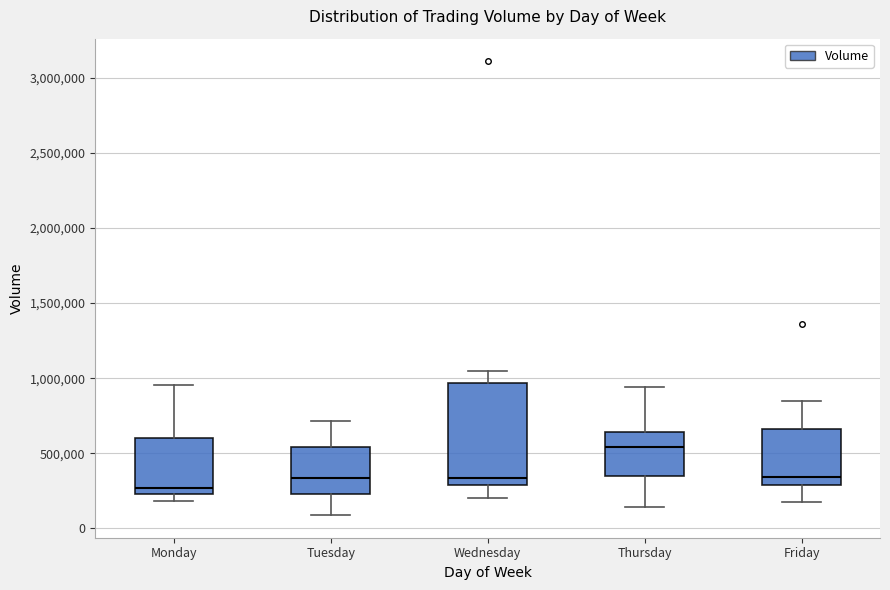

Comparing the boxes themselves (not the whiskers), which one is the tallest?

Wednesday